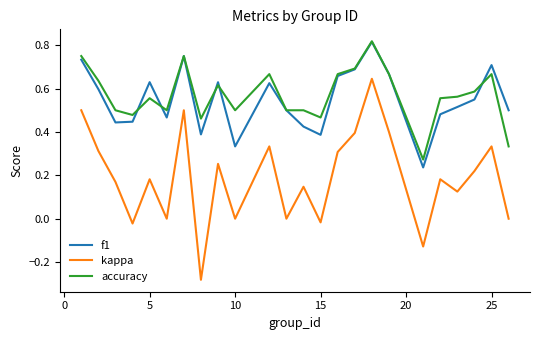

True or false: f1 and kappa cross at least once.

False